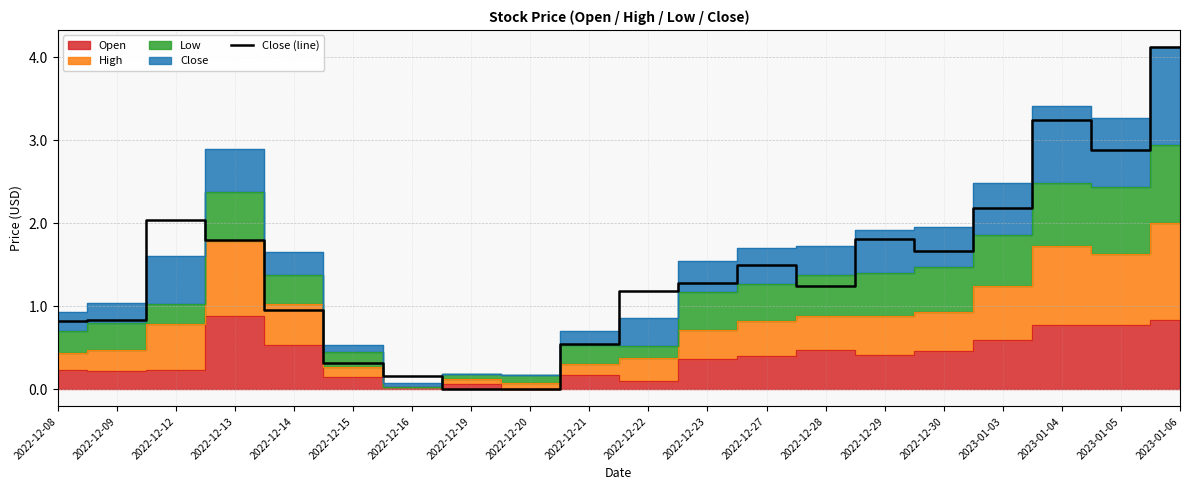

What is the sum of all values?

28.6